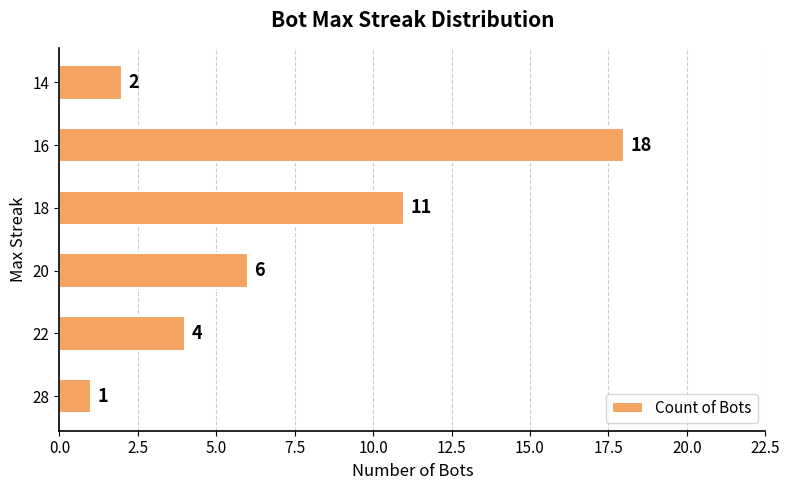

At which label is the value closest to 9?

18